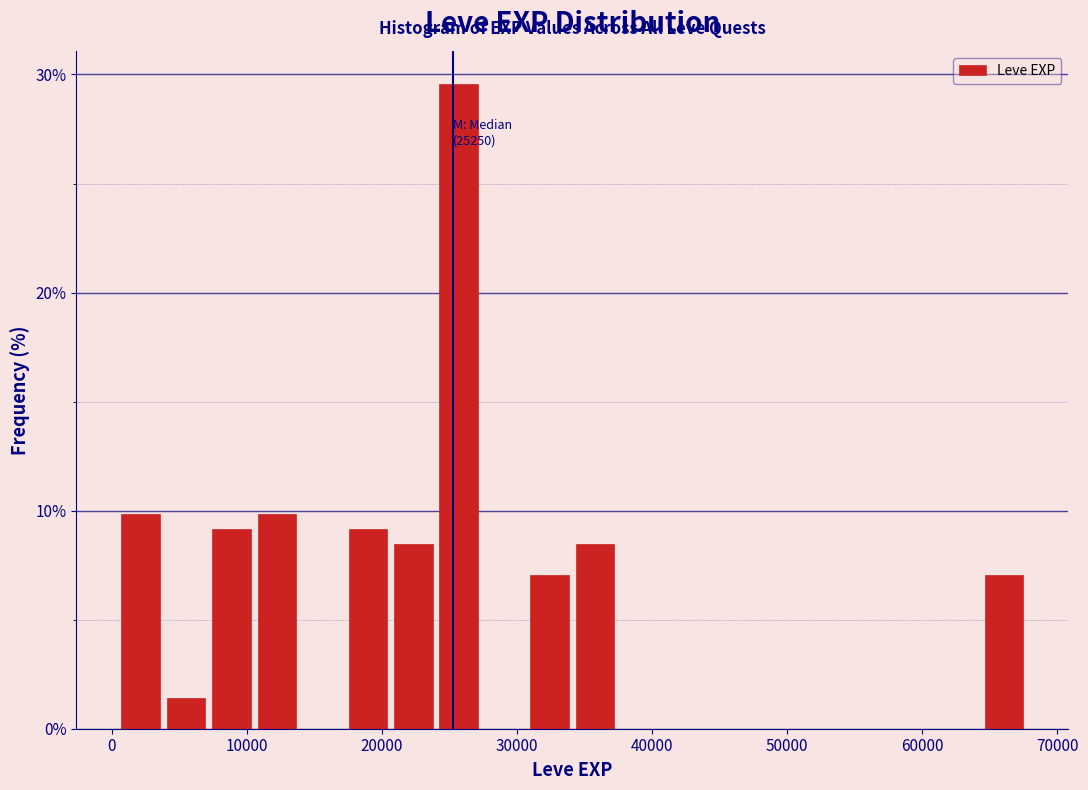

Around what value on the x-axis is the tallest bar? Give the approximate position of its centre, as read against the axis.

26000